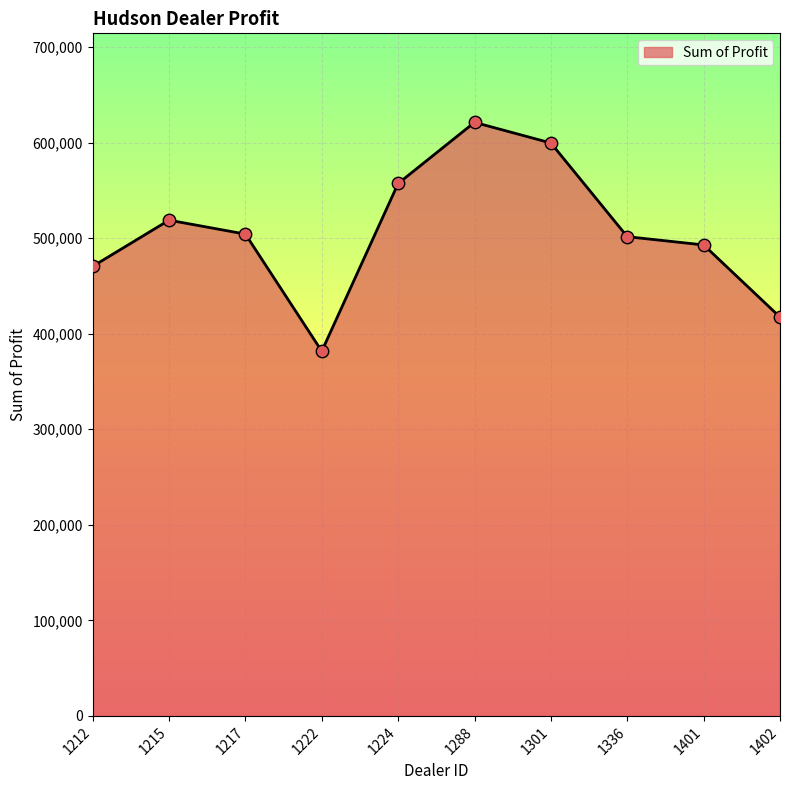

What is the change in value from 1222 to 1402?

+35688.0